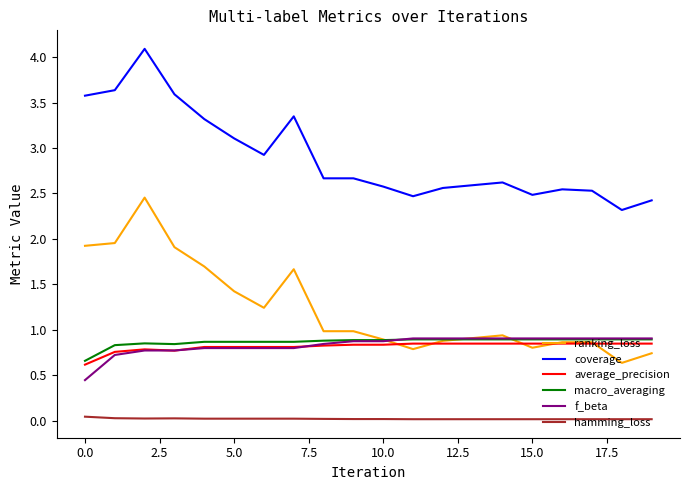

Does the chart have visible grid lines?

No